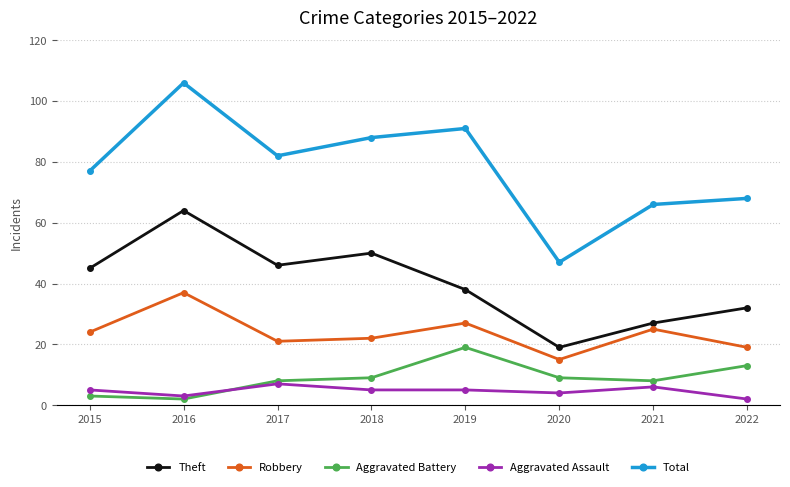

At which label is Theft closest to 41?

2019